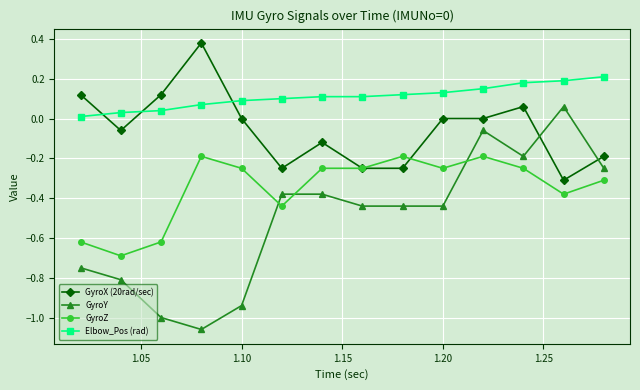

List the series in order of their overall mean, lowest first.

GyroY, GyroZ, GyroX (20rad/sec), Elbow_Pos (rad)